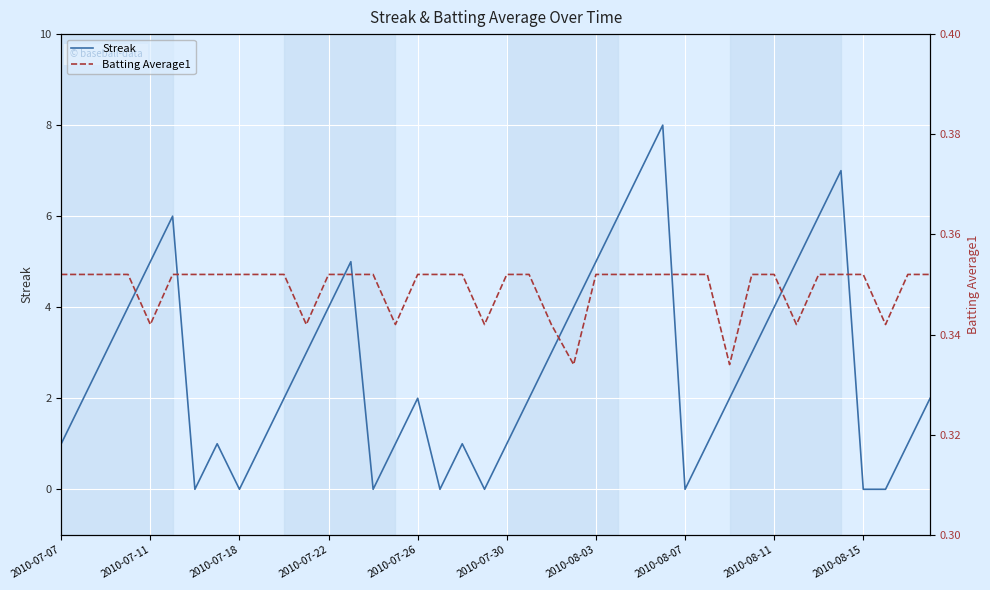

Reading right to left, list all the values displayed in this chart.

Streak: 2.0	1.0	0.0	0.0	7.0	6.0	5.0	4.0	3.0	2.0	1.0	0.0	8.0	7.0	6.0	5.0	4.0	3.0	2.0	1.0	0.0	1.0	0.0	2.0	1.0	0.0	5.0	4.0	3.0	2.0	1.0	0.0	1.0	0.0	6.0	5.0	4.0	3.0	2.0	1.0
Batting Average1: 0.4	0.4	0.3	0.4	0.4	0.4	0.3	0.4	0.4	0.3	0.4	0.4	0.4	0.4	0.4	0.4	0.3	0.3	0.4	0.4	0.3	0.4	0.4	0.4	0.3	0.4	0.4	0.4	0.3	0.4	0.4	0.4	0.4	0.4	0.4	0.3	0.4	0.4	0.4	0.4